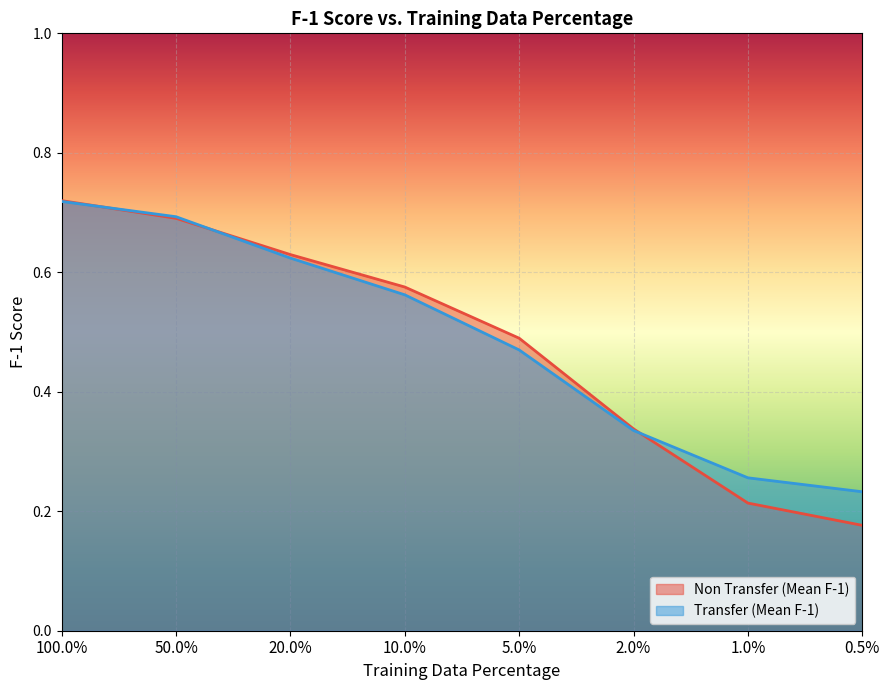

How many lines are shown in the chart?

2